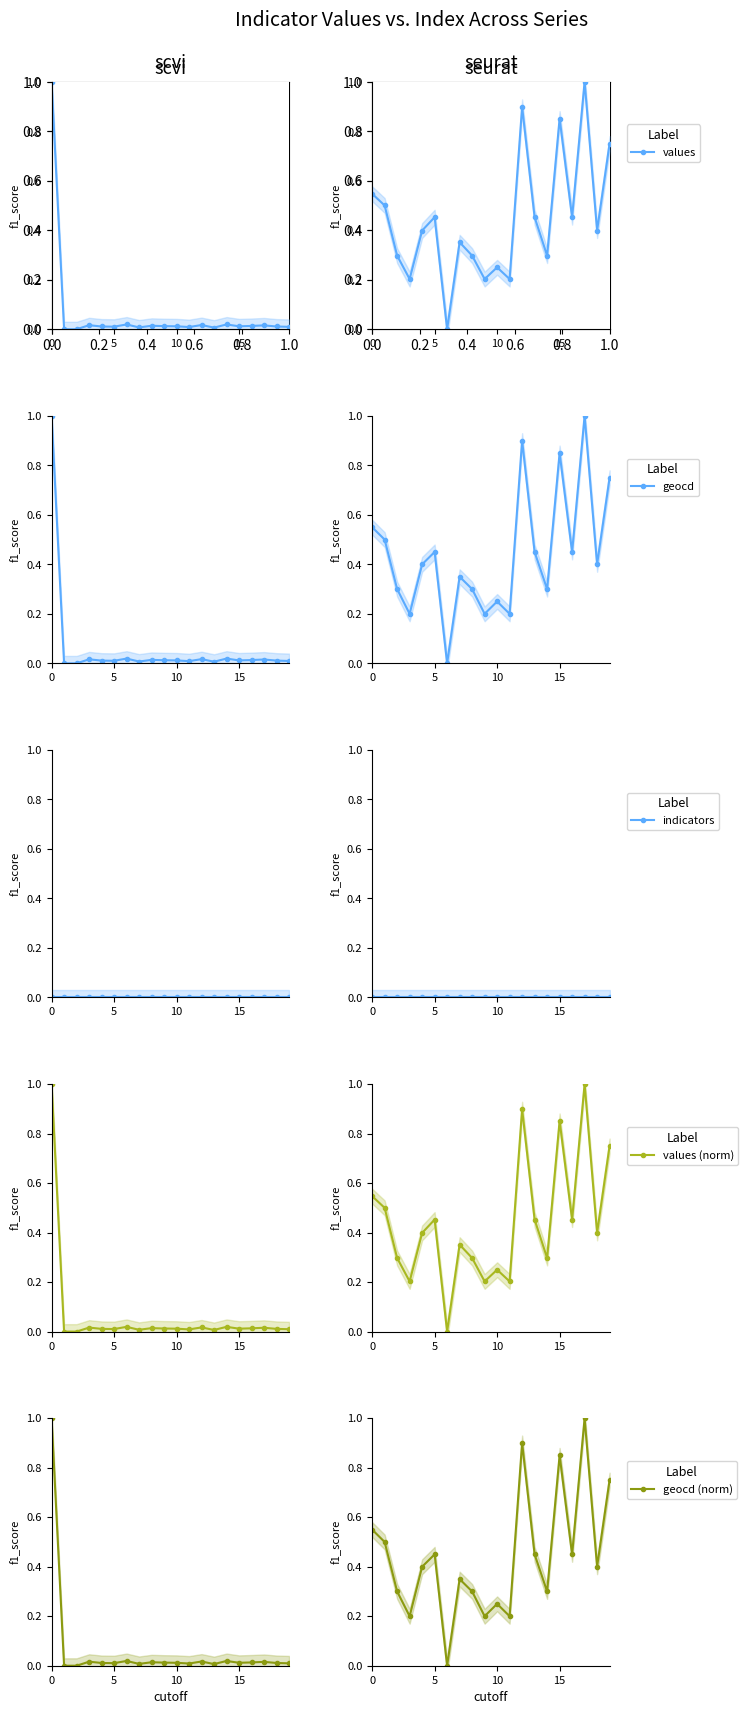

True or false: geocd (norm) has more than 0 points higher than both neighbors.

True